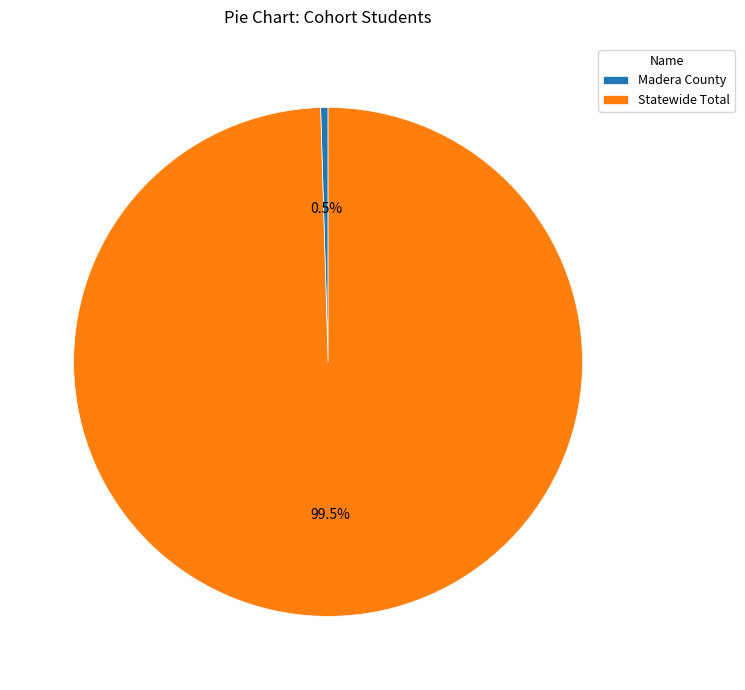

Which category has the smallest portion of the pie?

Madera County